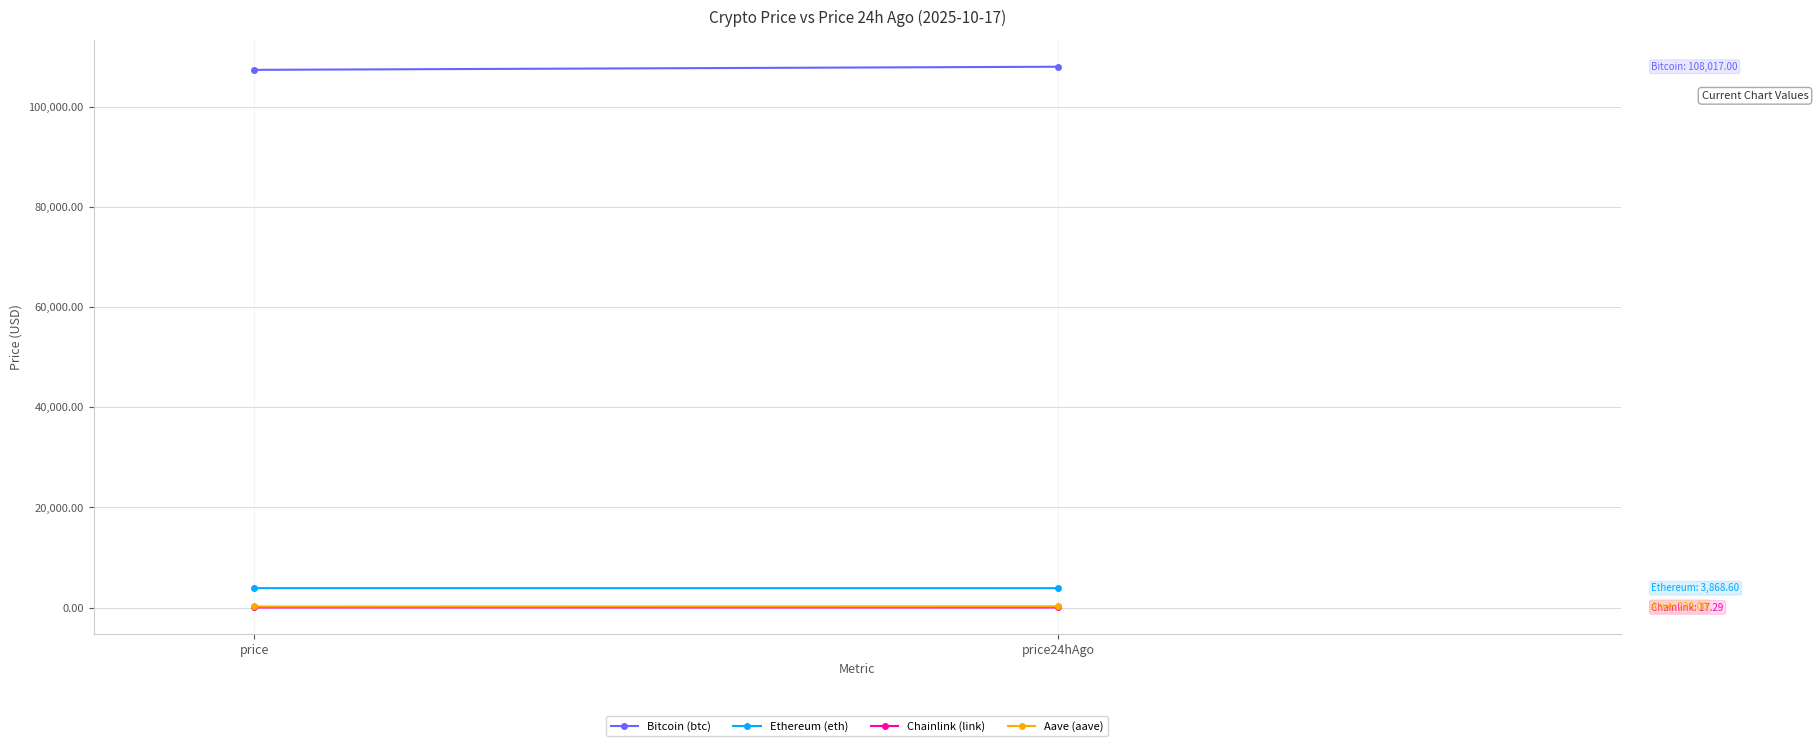

Which series has the largest range (max minus min)?

Bitcoin (btc)